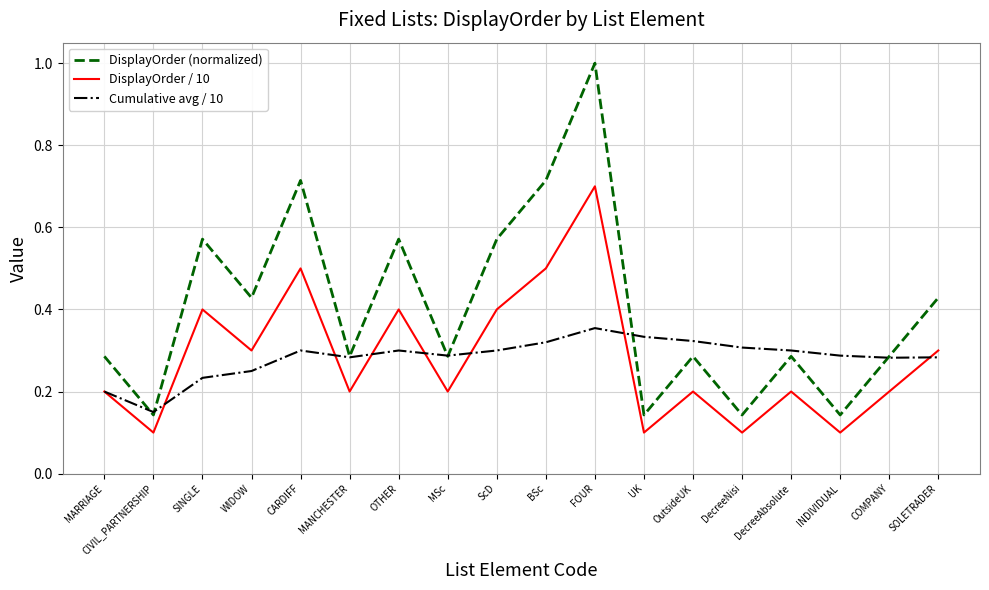

True or false: DisplayOrder (normalized) has more than 2 interior local peaks.

True